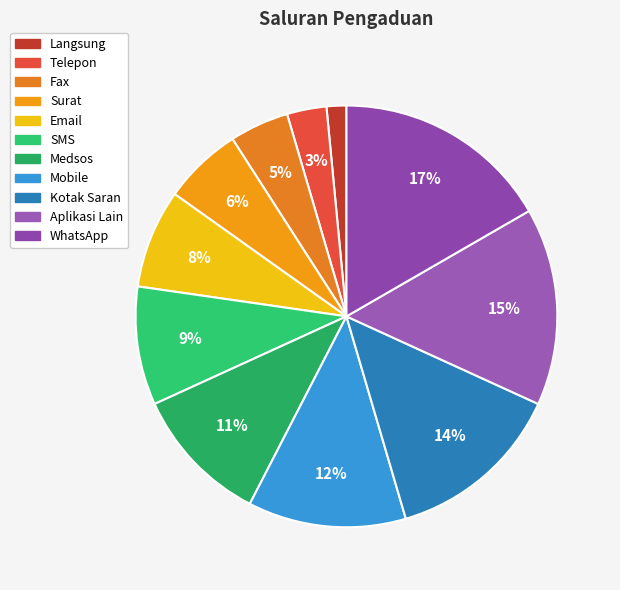

To the nearest percent, what portion does SMS represent?

9%